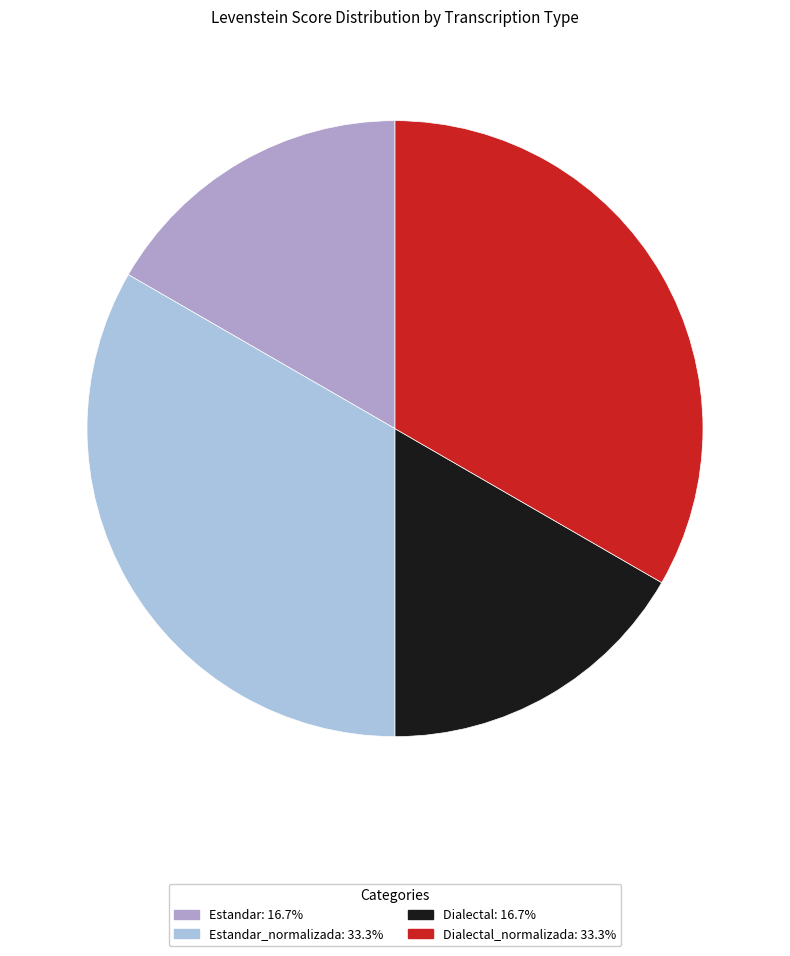

Does any single category account for the majority?

No